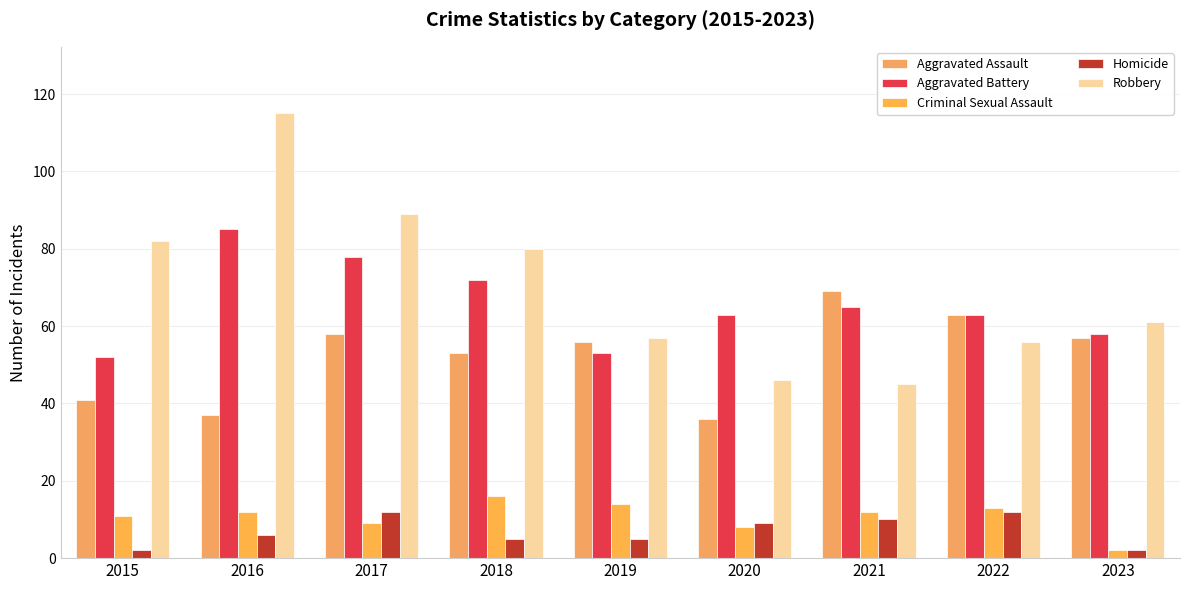

Count the Homicide values in the range 5 to 10.

5